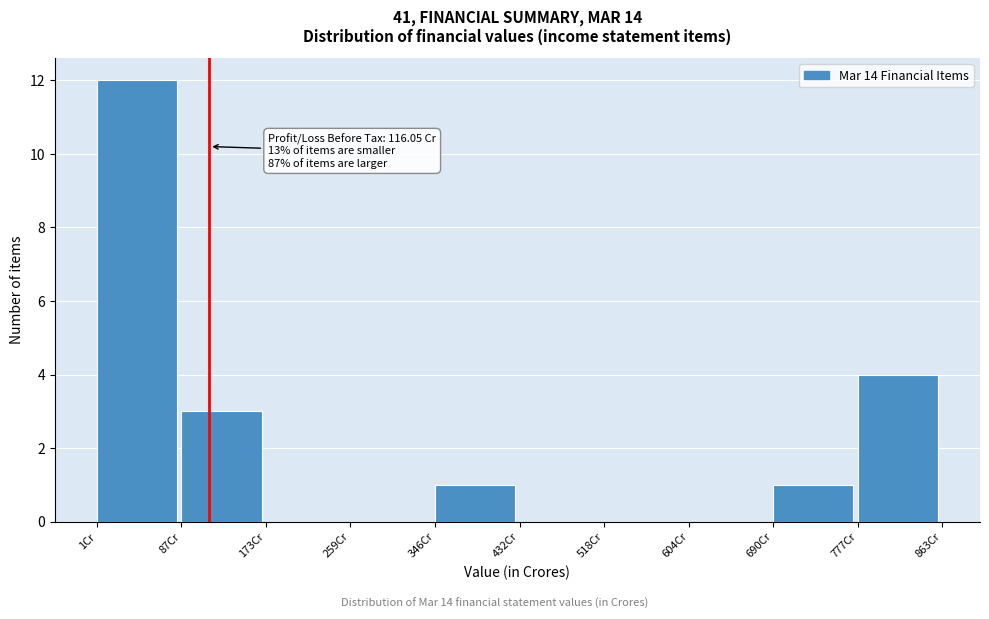

Over which range of the x-axis is the bar tallest?

0 to 90